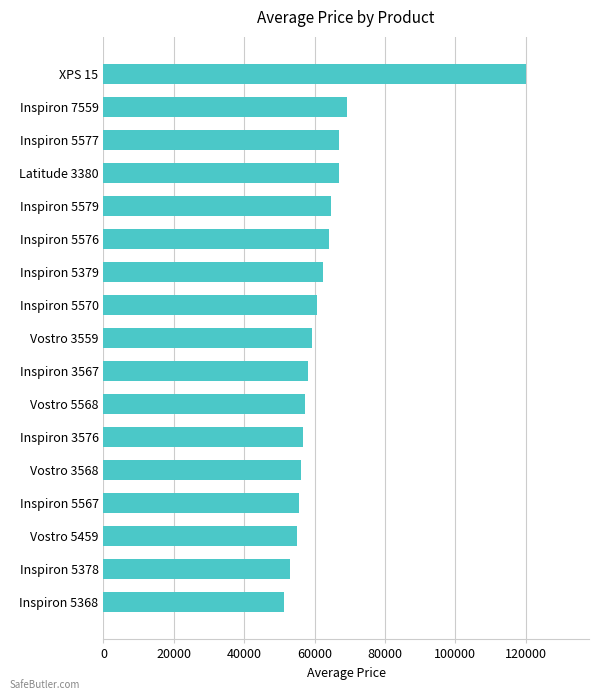

Where is the data nearest to the value 85586?

Inspiron 7559